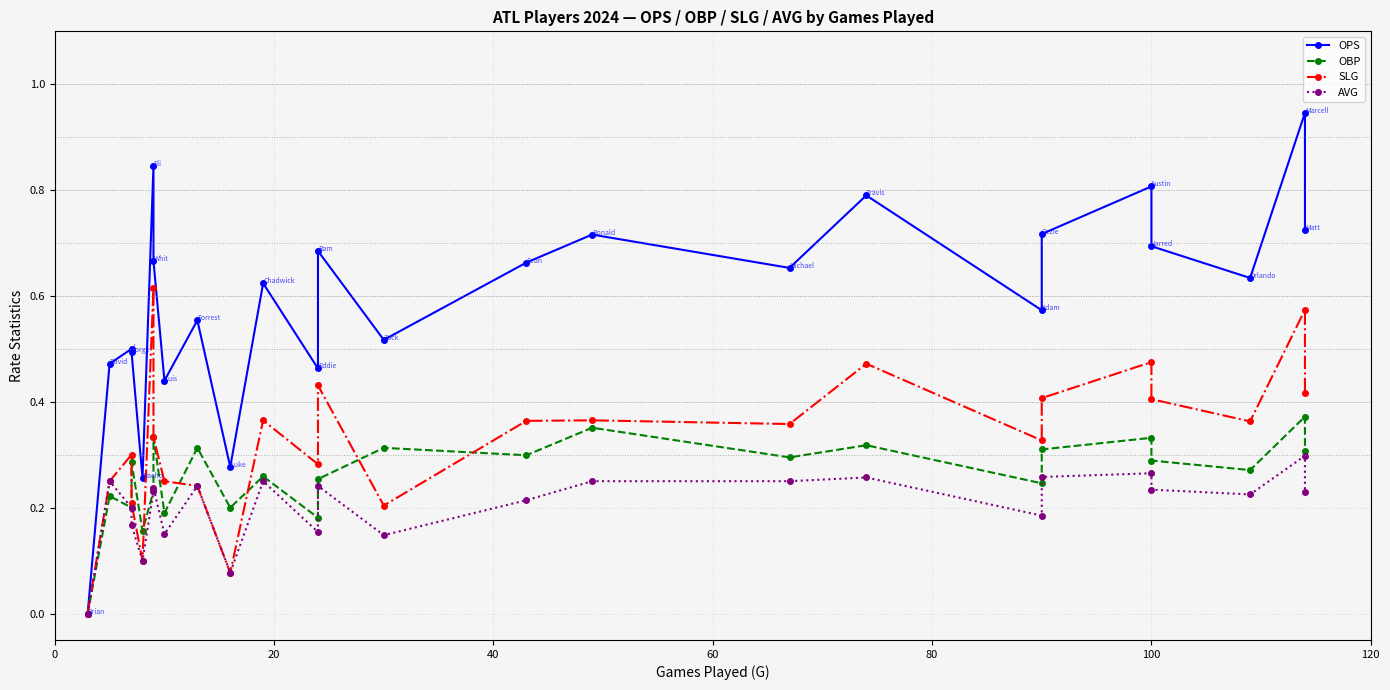

Reading left to right, list all the values displayed in this chart.

OPS: 0.0	0.5	0.5	0.5	0.3	0.8	0.7	0.4	0.6	0.3	0.6	0.5	0.7	0.5	0.7	0.7	0.7	0.8	0.6	0.7	0.8	0.7	0.6	0.9	0.7
OBP: 0.0	0.2	0.2	0.3	0.2	0.2	0.3	0.2	0.3	0.2	0.3	0.2	0.3	0.3	0.3	0.4	0.3	0.3	0.2	0.3	0.3	0.3	0.3	0.4	0.3
SLG: 0.0	0.2	0.3	0.2	0.1	0.6	0.3	0.2	0.2	0.1	0.4	0.3	0.4	0.2	0.4	0.4	0.4	0.5	0.3	0.4	0.5	0.4	0.4	0.6	0.4
AVG: 0.0	0.2	0.2	0.2	0.1	0.2	0.2	0.1	0.2	0.1	0.2	0.2	0.2	0.1	0.2	0.2	0.2	0.3	0.2	0.3	0.3	0.2	0.2	0.3	0.2